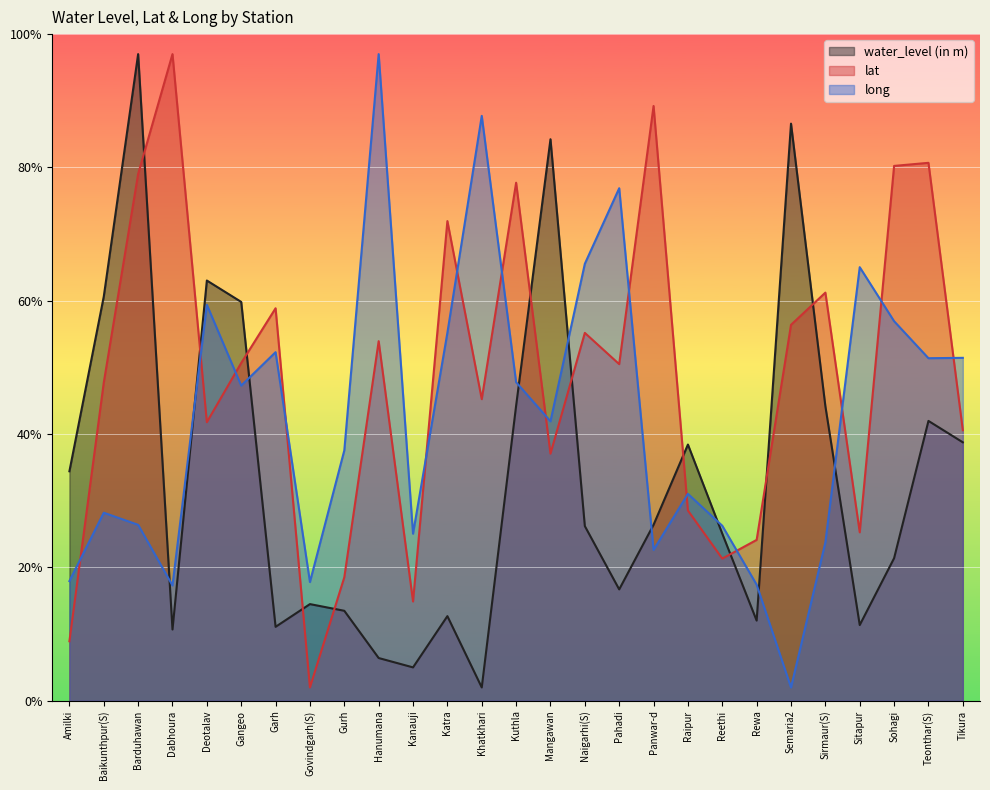

What position from the right is Katra?

16